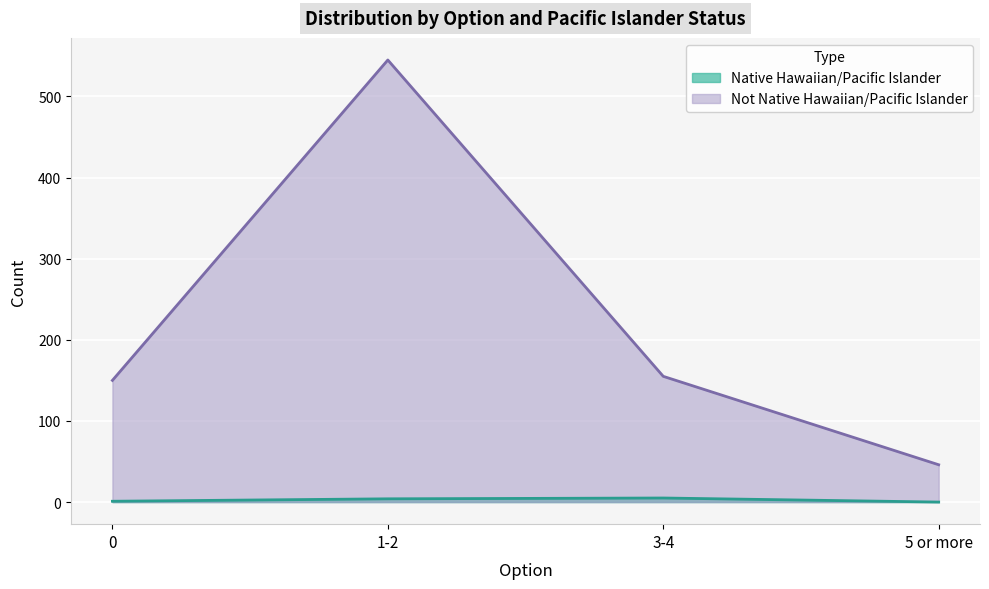

What is the difference between the second highest and second lowest values in the Native Hawaiian/Pacific Islander series?

3